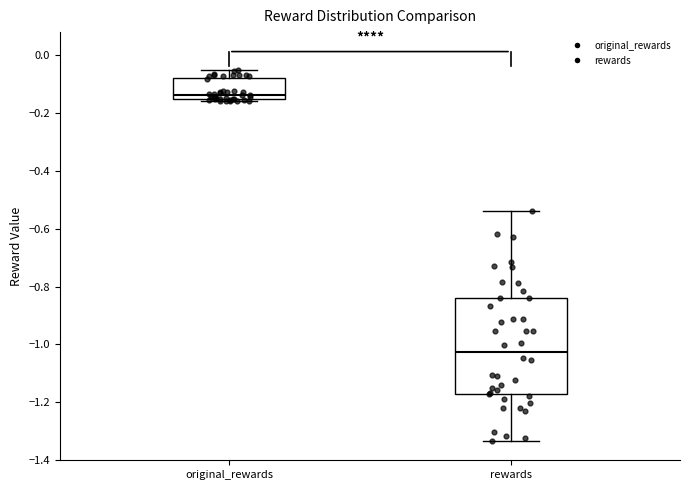

Which box is the tallest, from its lower edge to its upper edge?

rewards